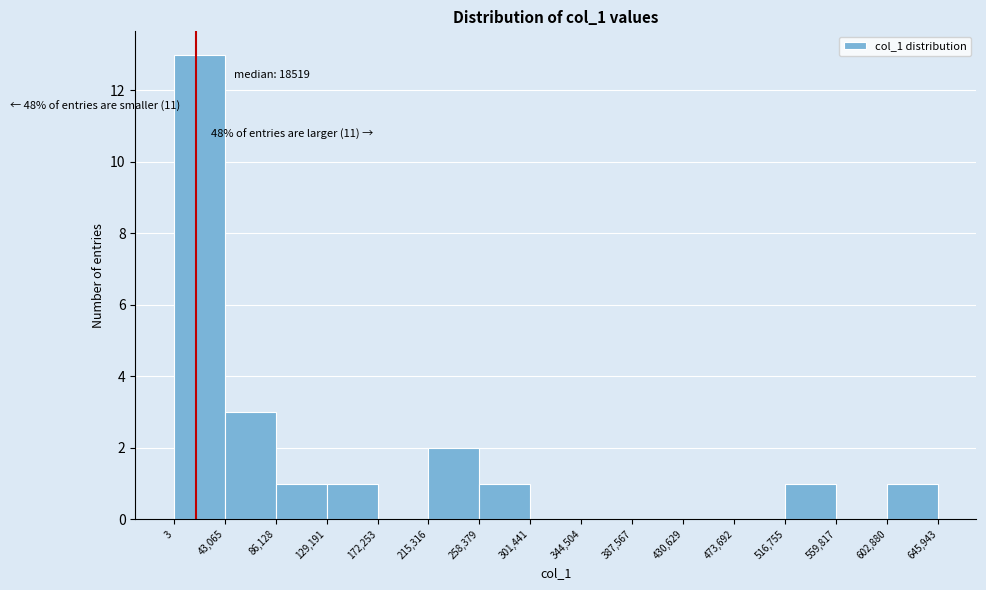

Which range on the x-axis has the tallest bar?

3 to 43,065